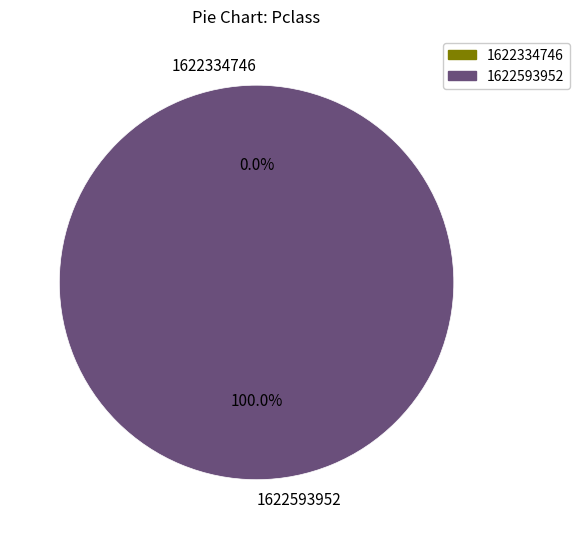

Which category has the smallest portion of the pie?

1622334746